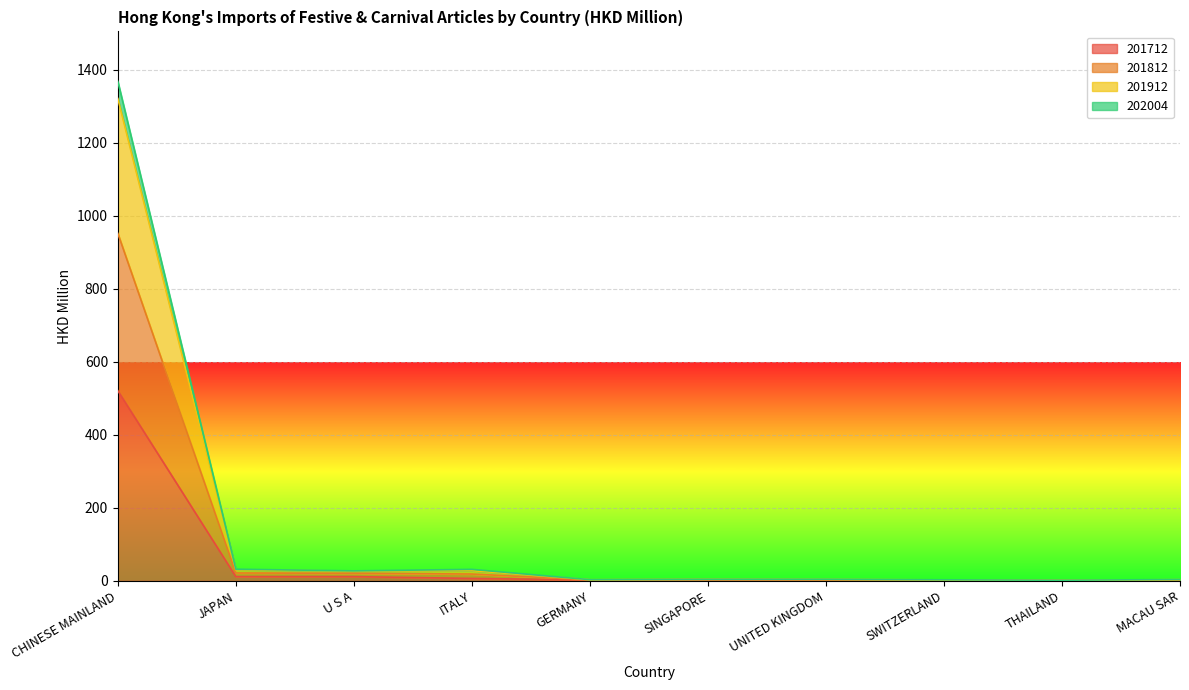

At which label is 201912 closest to 661?

JAPAN